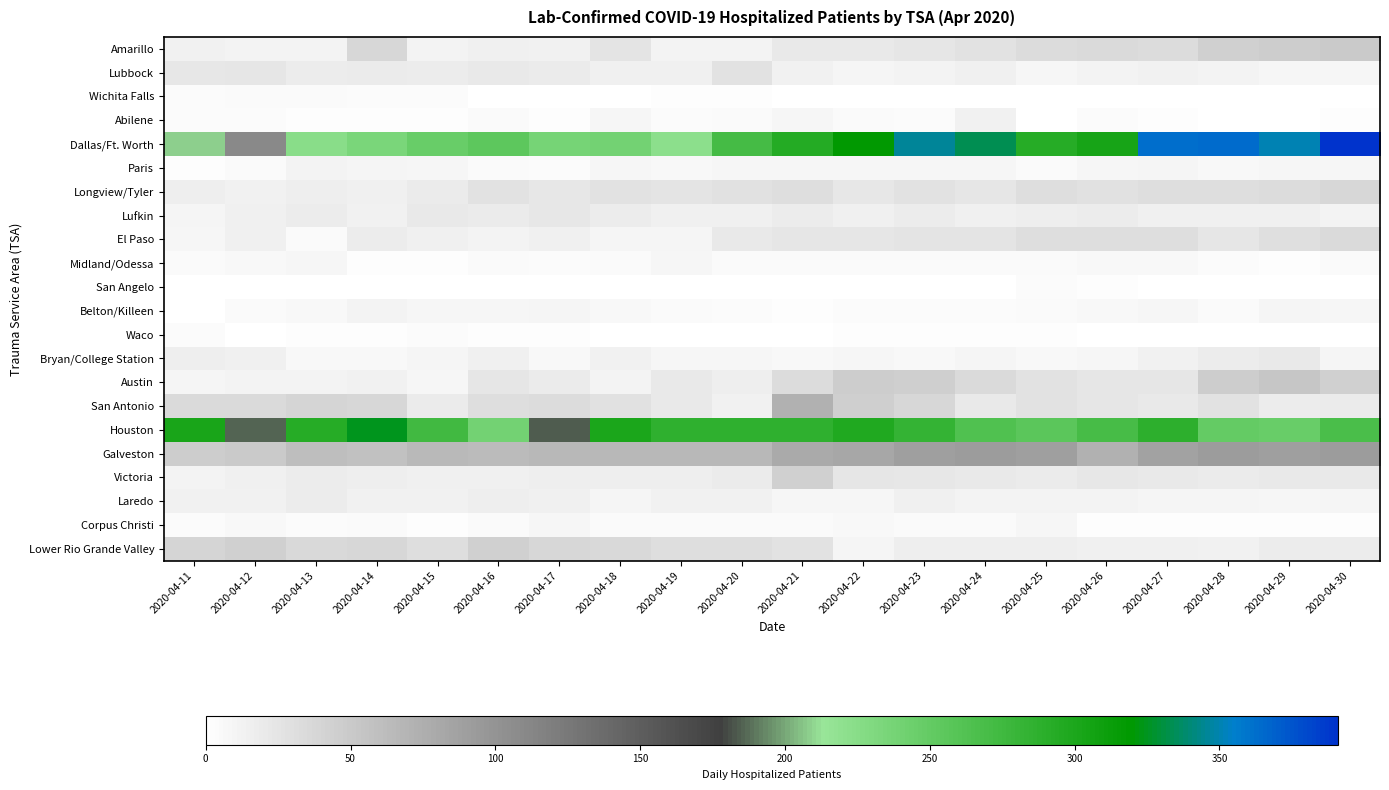

Rank the series by their maximum value, from lowest to highest.

San Angelo, Waco, Wichita Falls, Midland/Odessa, Corpus Christi, Belton/Killeen, Paris, Abilene, Laredo, Bryan/College Station, Lufkin, Lubbock, El Paso, Longview/Tyler, Victoria, Lower Rio Grande Valley, Amarillo, Austin, San Antonio, Galveston, Houston, Dallas/Ft. Worth